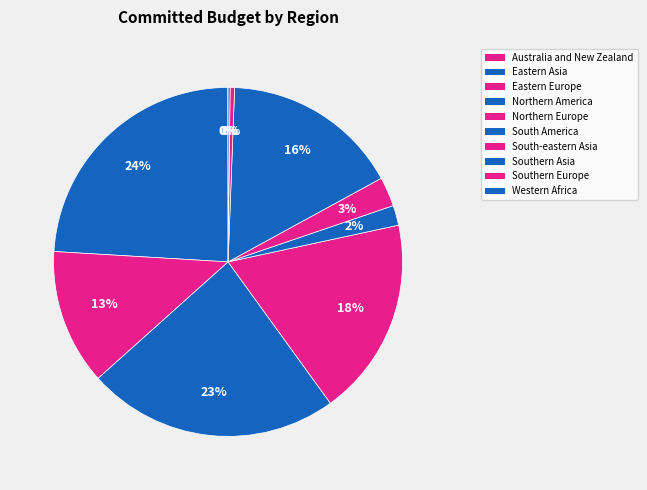

Is it true that Eastern Europe is 13% of the pie?

True